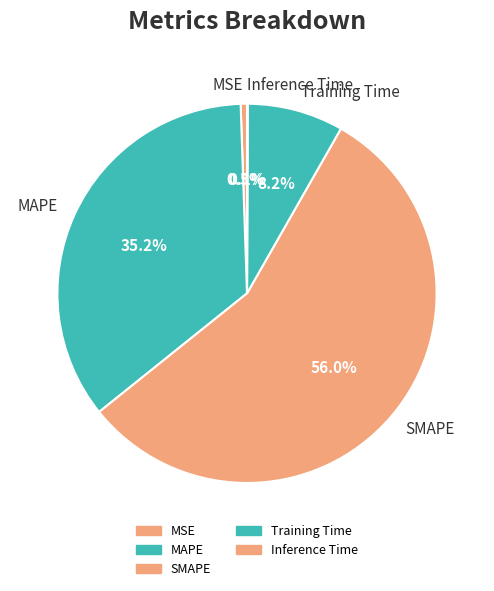

Does any single category account for the majority?

Yes